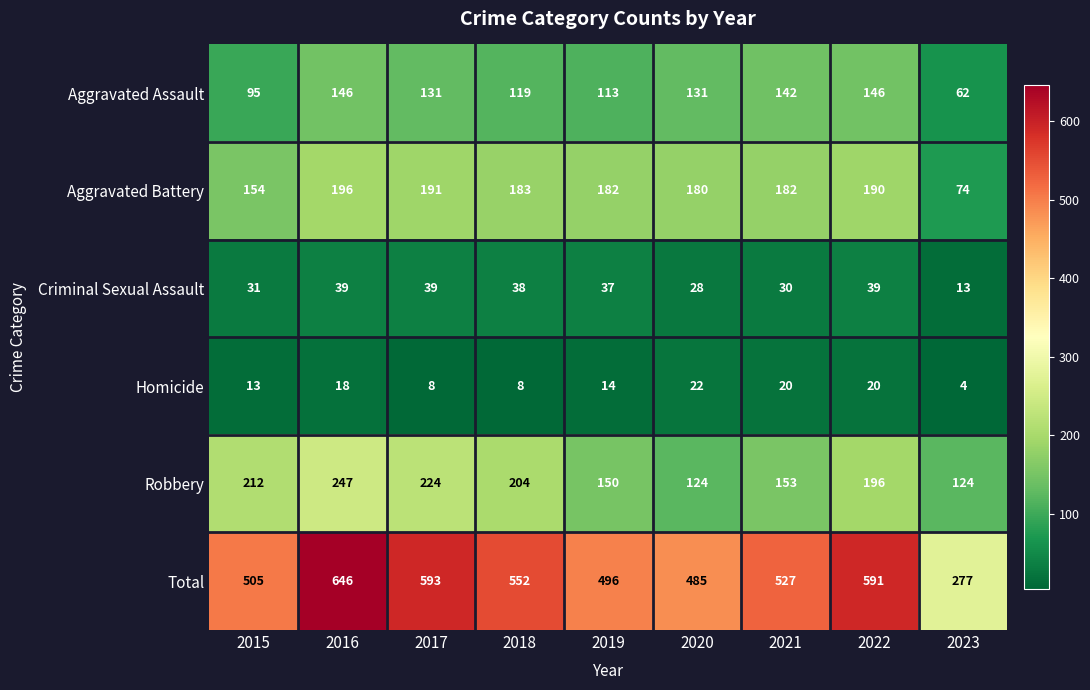

What is the spread (max minus min) of values at 2019?

482